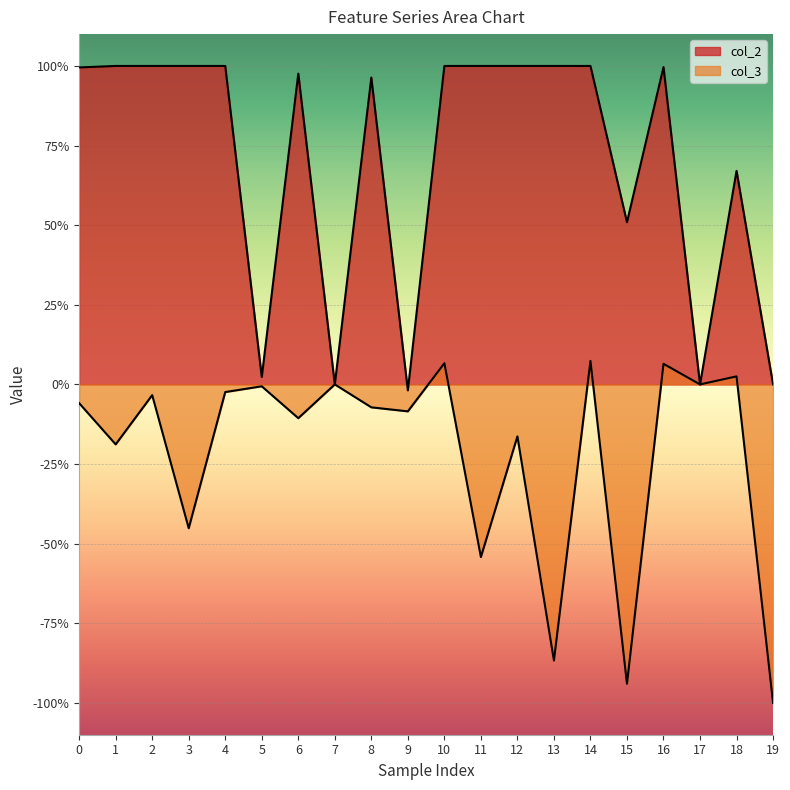

Which has a higher value, 5 or 17?

5